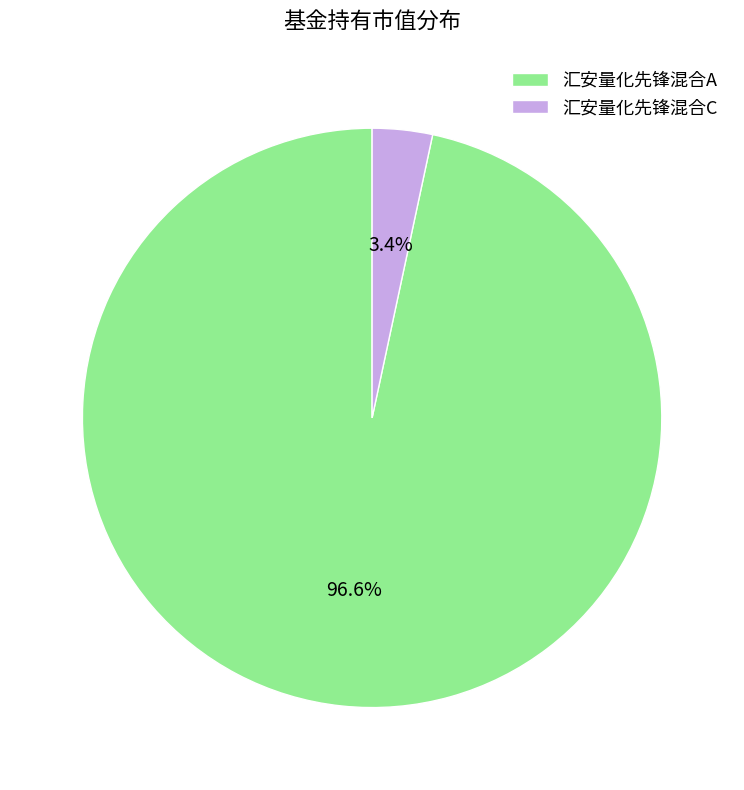

Which has a higher value, 汇安量化先锋混合C or 汇安量化先锋混合A?

汇安量化先锋混合A